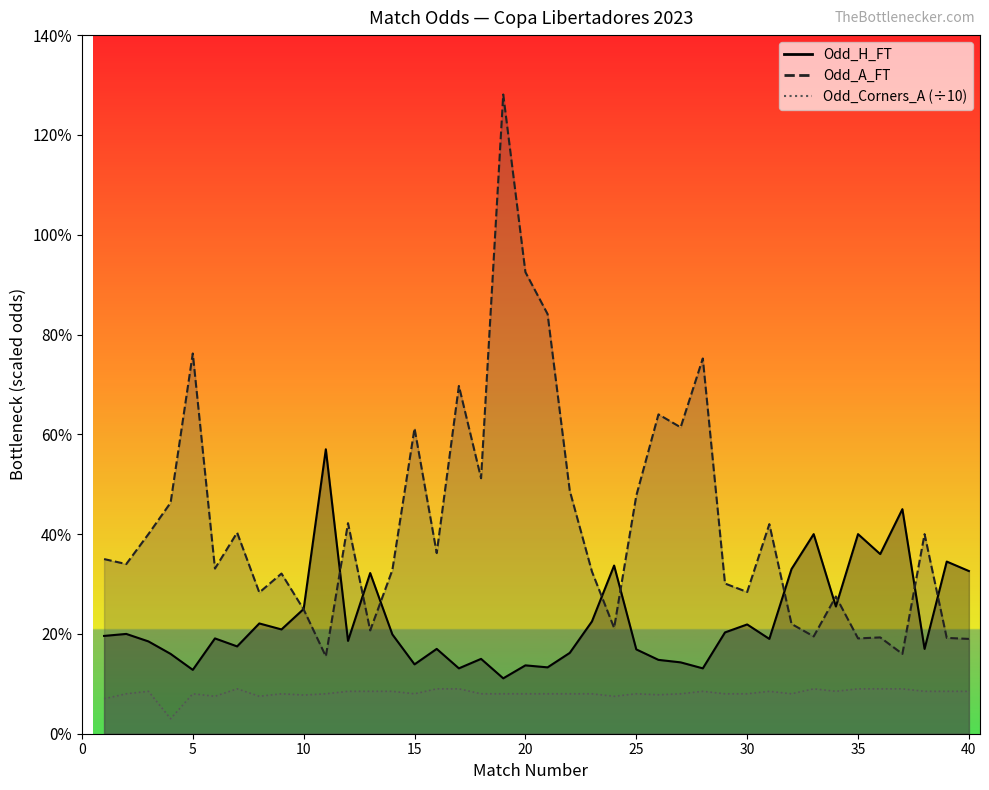

Between which two adjacent categories do Odd_A_FT and Odd_H_FT first intersect?

9 and 10